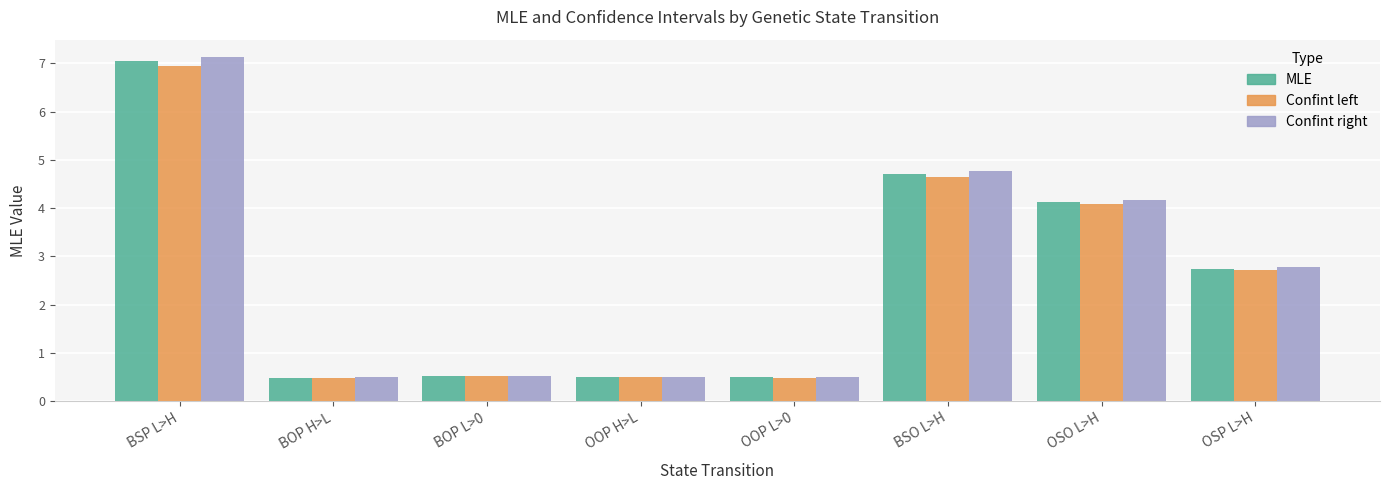

Reading left to right, list all the values displayed in this chart.

MLE: BSP L>H=7.0	BOP H>L=0.5	BOP L>0=0.5	OOP H>L=0.5	OOP L>0=0.5	BSO L>H=4.7	OSO L>H=4.1	OSP L>H=2.7
Confint left: BSP L>H=7.0	BOP H>L=0.5	BOP L>0=0.5	OOP H>L=0.5	OOP L>0=0.5	BSO L>H=4.7	OSO L>H=4.1	OSP L>H=2.7
Confint right: BSP L>H=7.1	BOP H>L=0.5	BOP L>0=0.5	OOP H>L=0.5	OOP L>0=0.5	BSO L>H=4.8	OSO L>H=4.2	OSP L>H=2.8